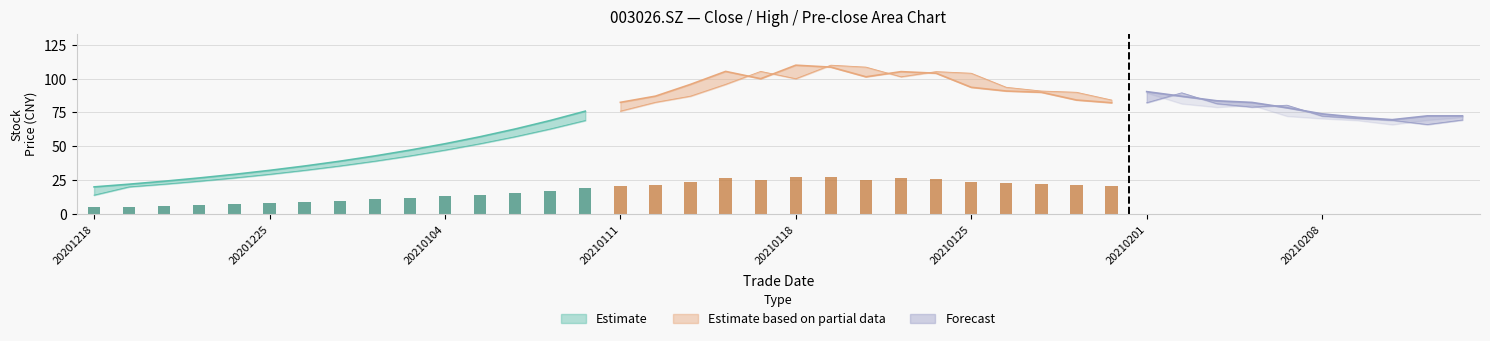

At how many categories does at least one series exceed 49?

30